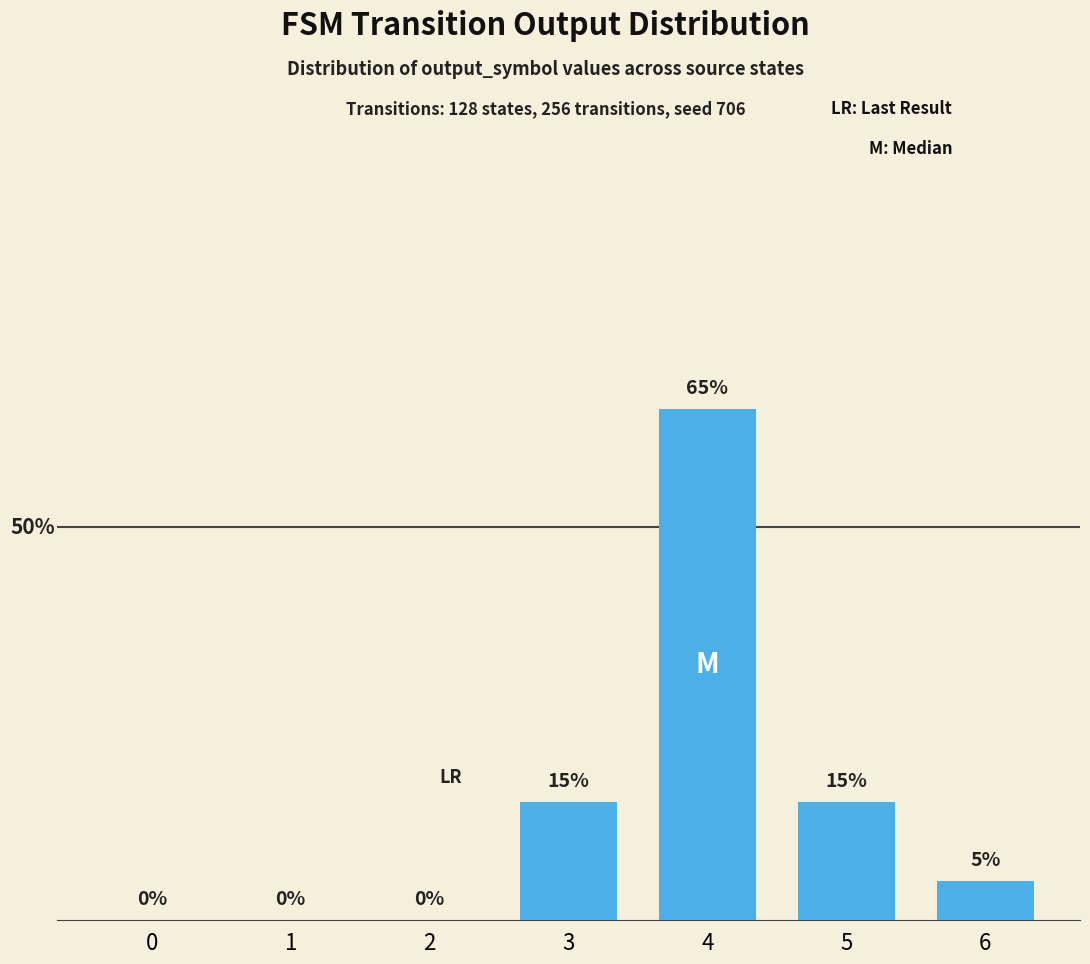

Reading left to right, list all the values displayed in this chart.

0	0	0	15	65	15	5